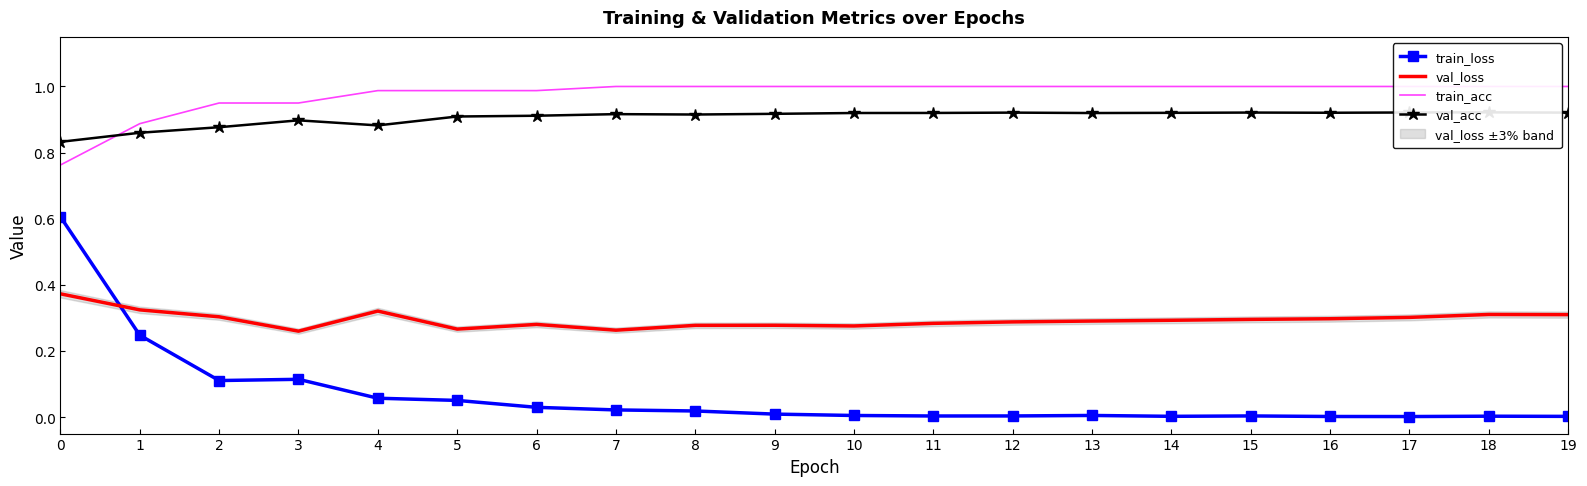

What is the approximate value of train_acc at 11?

1.0